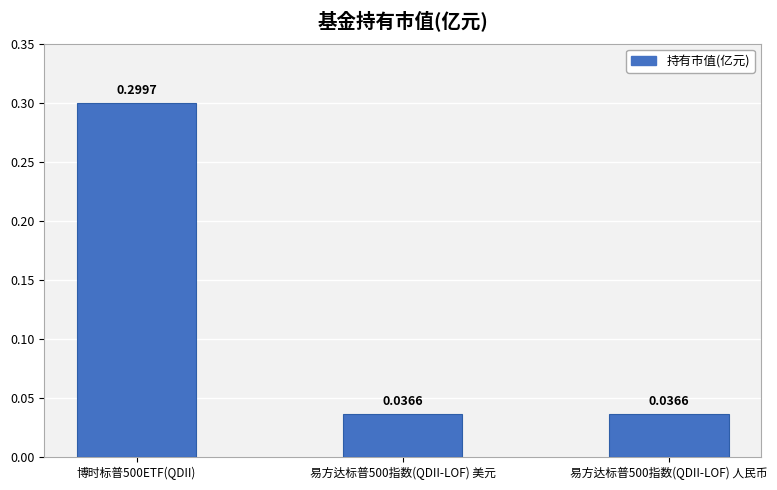

How many values are between 0 and 1?

3